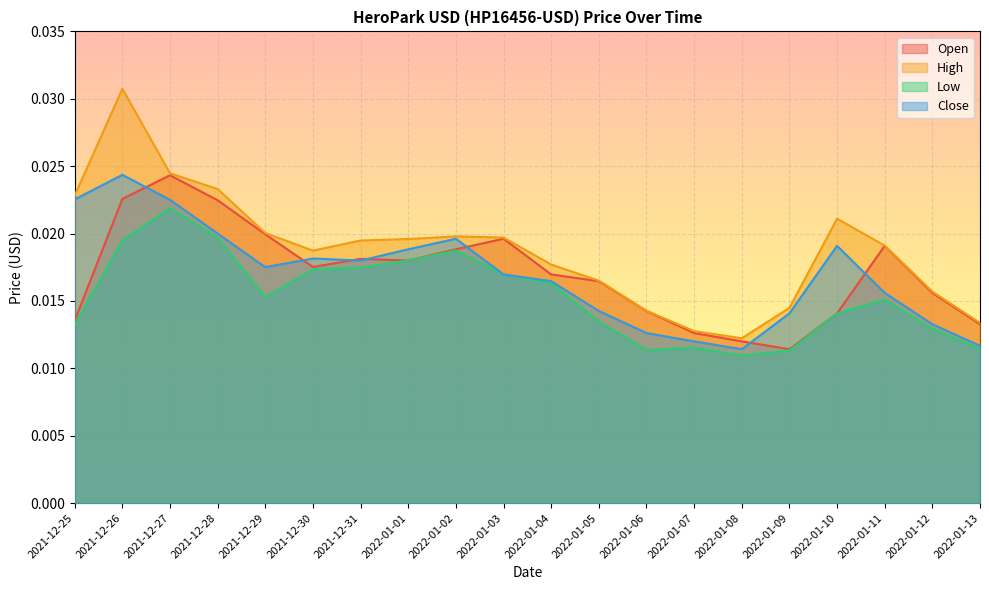

At which category is the sum across all series the highest?

2021-12-26